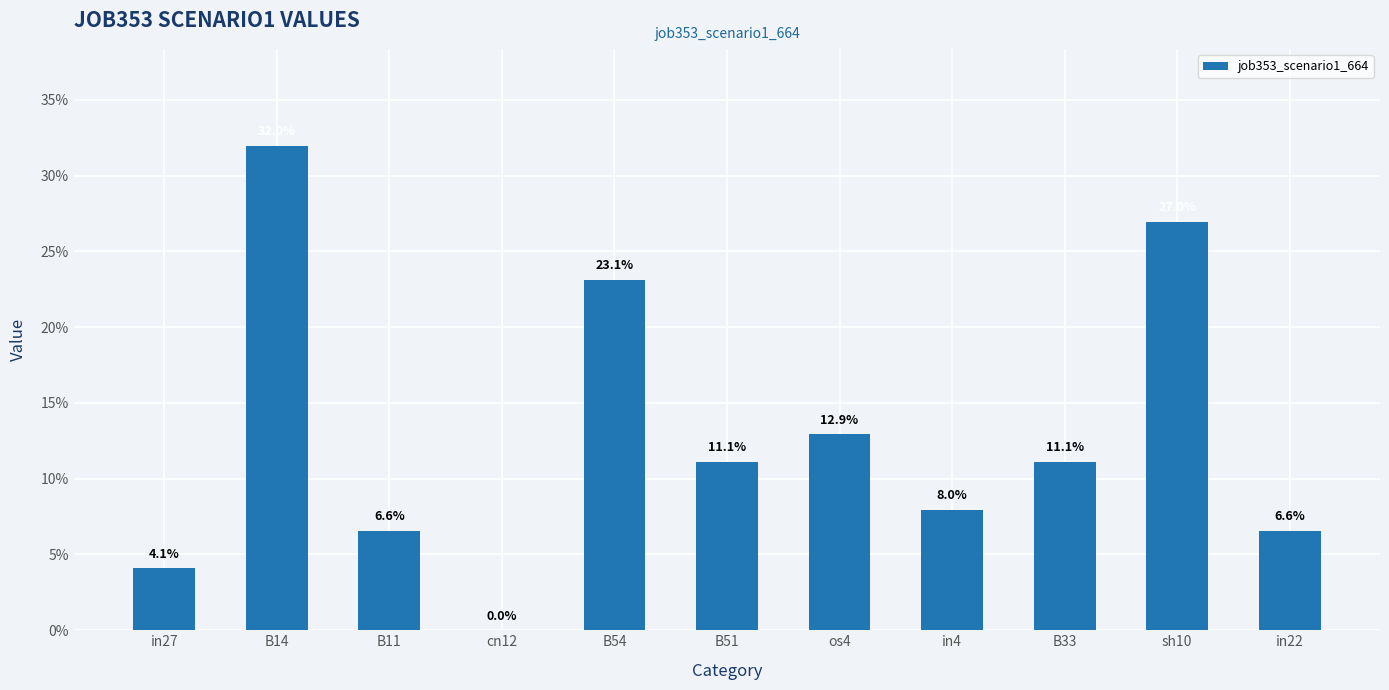

At which category does the chart reach its minimum across all series?

cn12